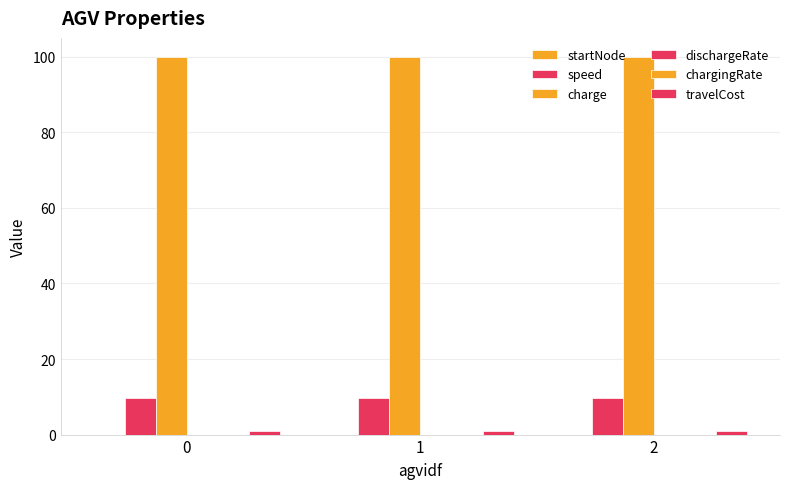

At how many categories does at least one series exceed 23?

3